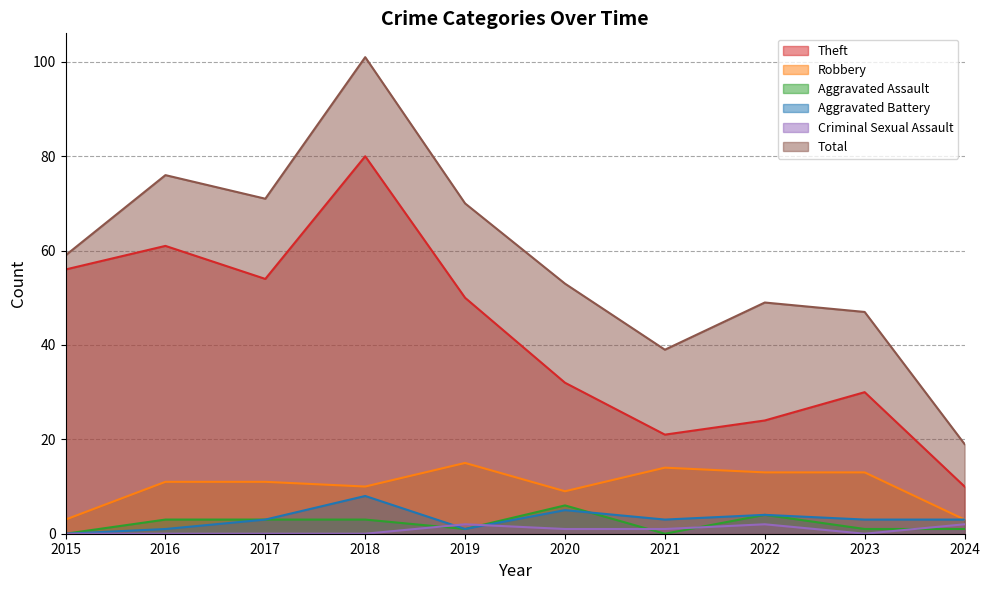

List the labels in order of Total value, smallest first.

2024, 2021, 2023, 2022, 2020, 2015, 2019, 2017, 2016, 2018